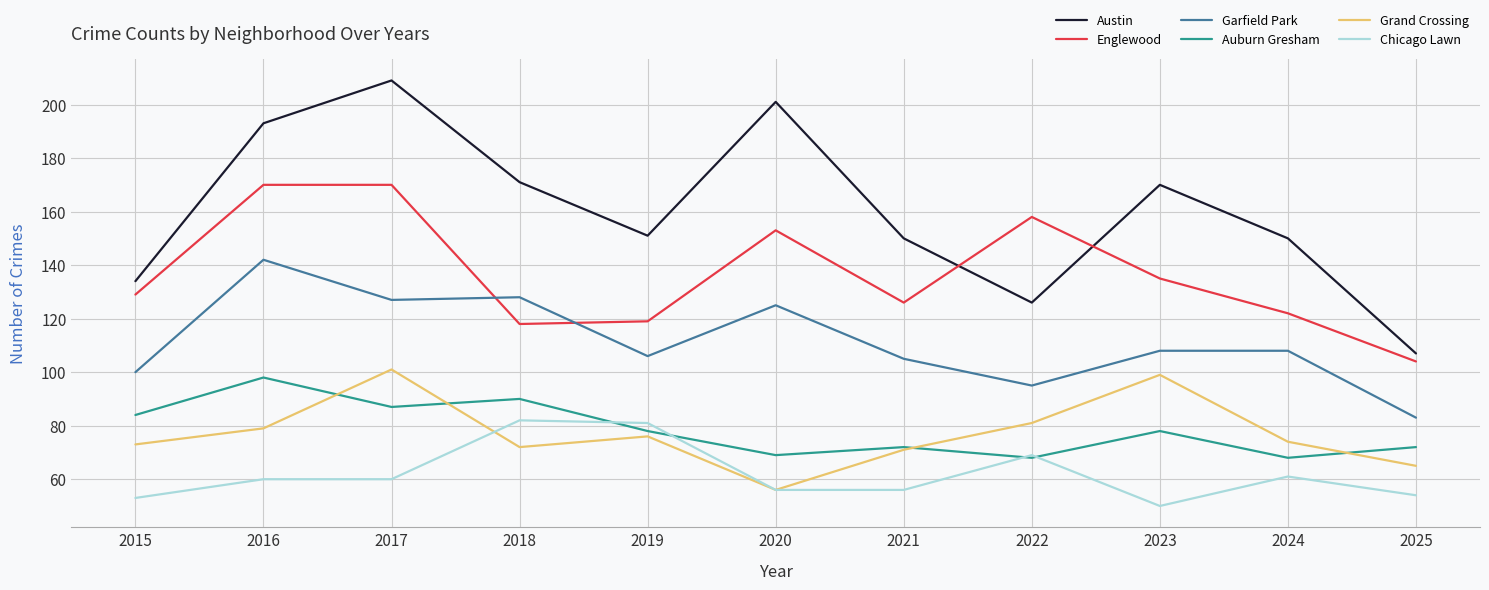

True or false: Englewood and Auburn Gresham intersect in this chart.

False